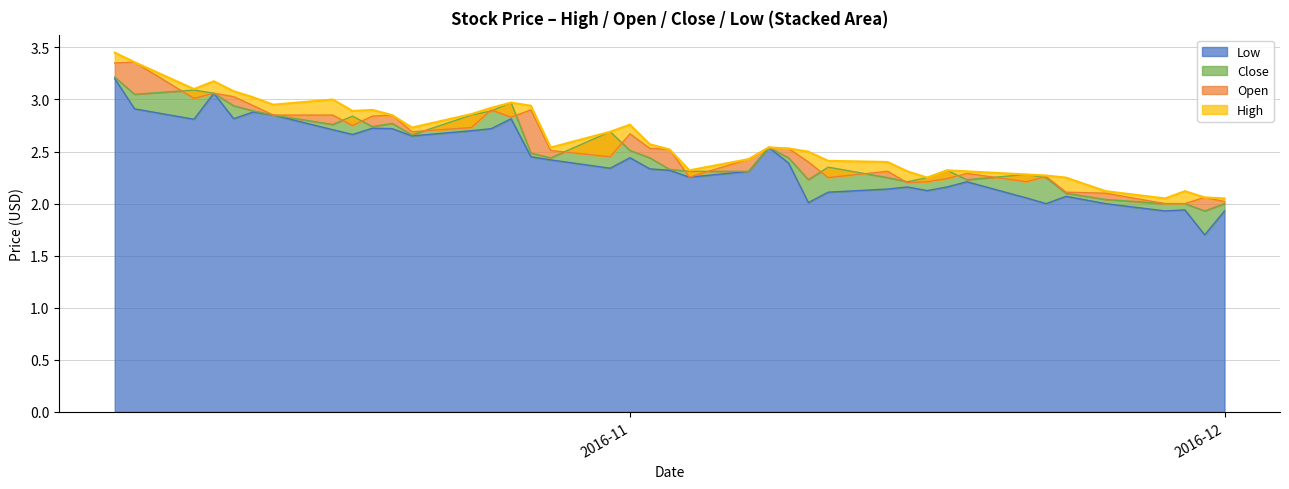

At which category is the sum across all series the highest?

2016-10-06